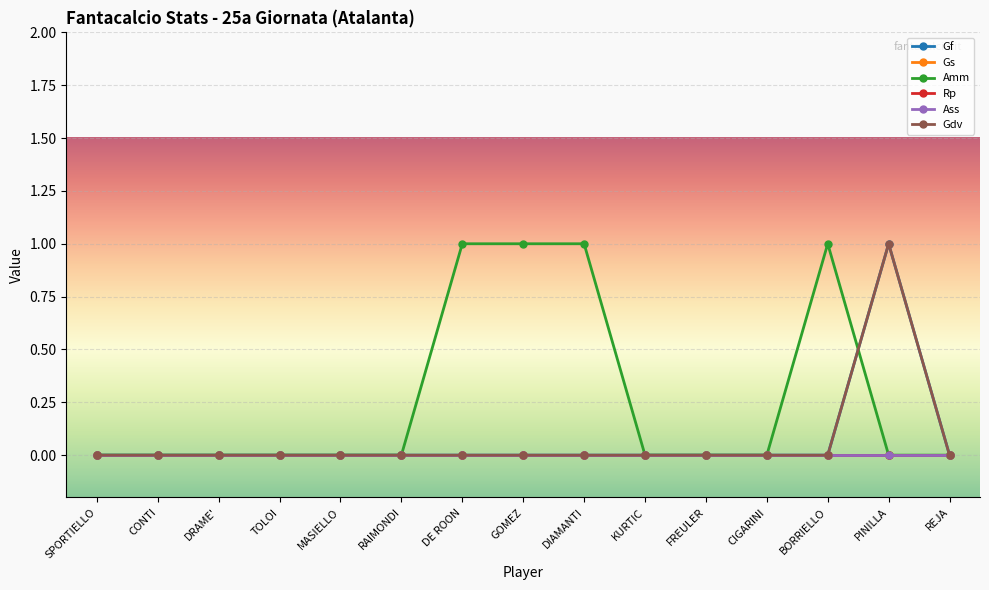

Does the chart have visible grid lines?

Yes